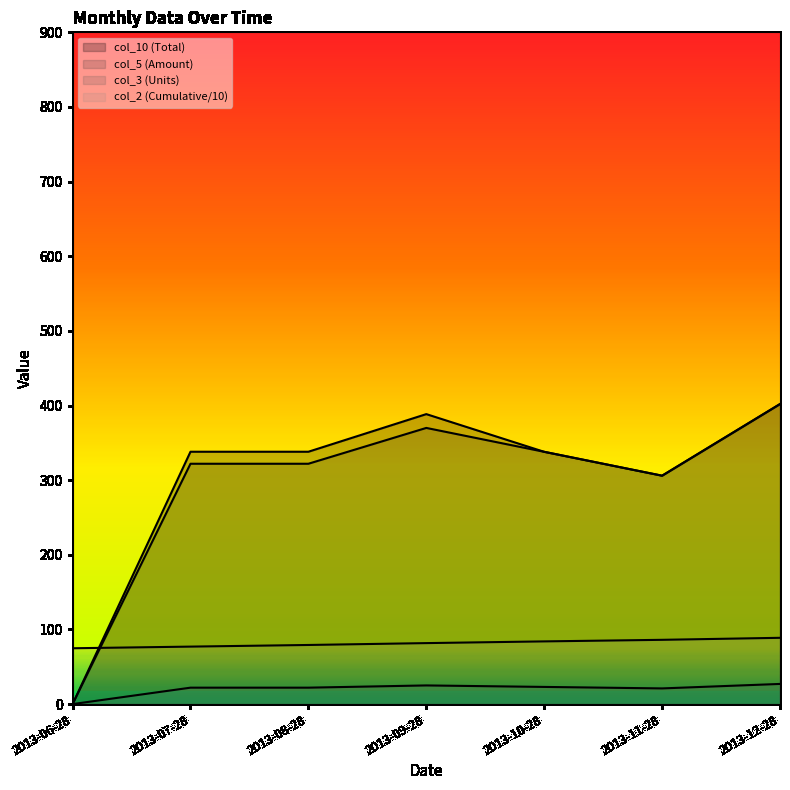

How many positive values does the col_3 series have?

6